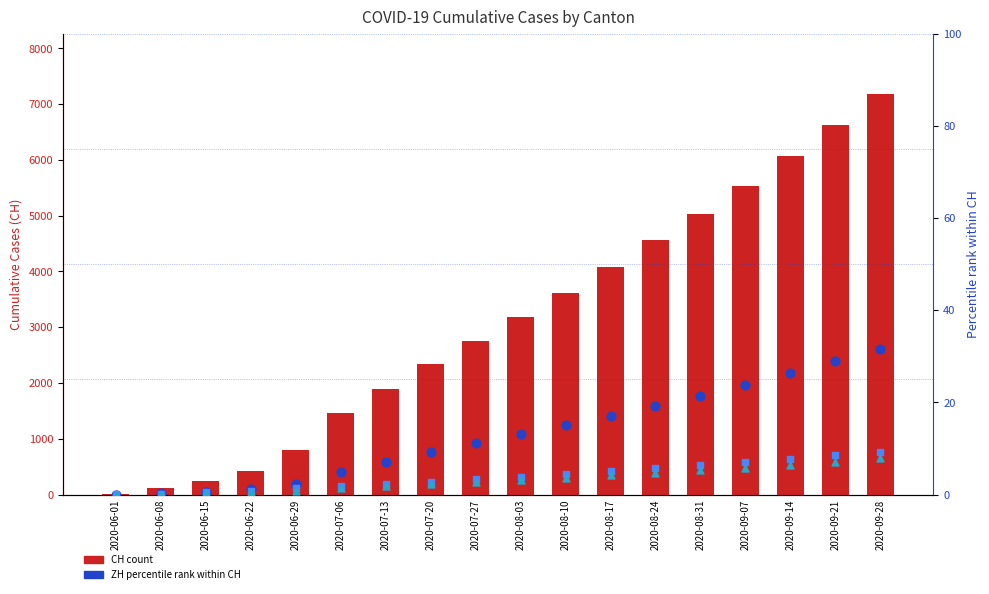

What is the total value across all series at 2020-09-21?

6663.7